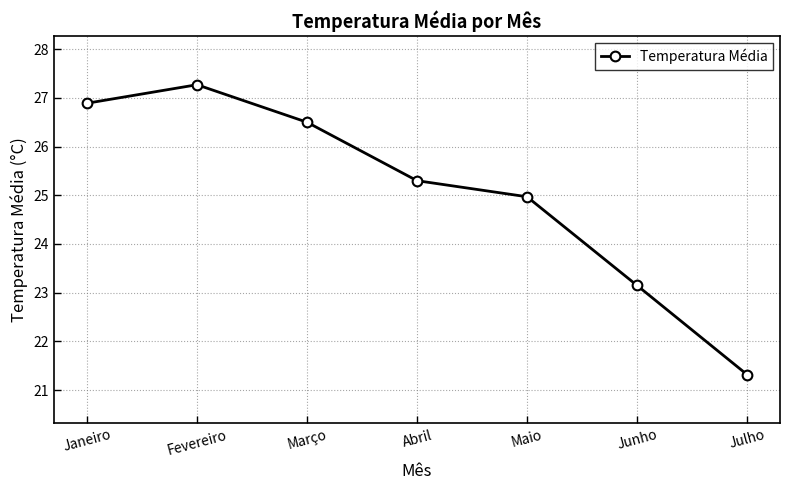

Rank the categories by value from lowest to highest.

Julho, Junho, Maio, Abril, Março, Janeiro, Fevereiro